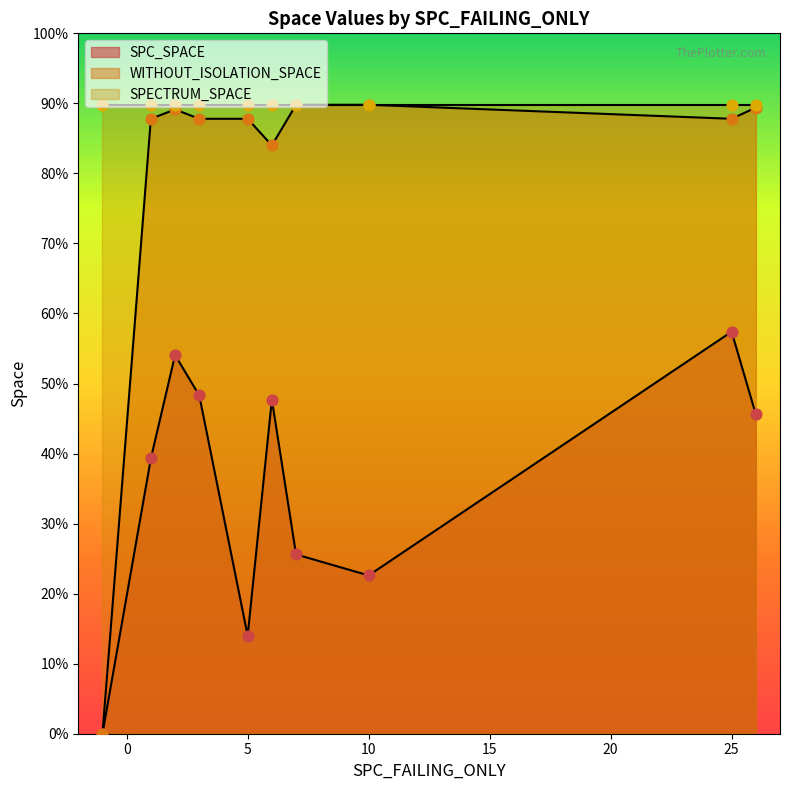

Which series has the largest Y range (max minus min)?

WITHOUT_ISOLATION_SPACE